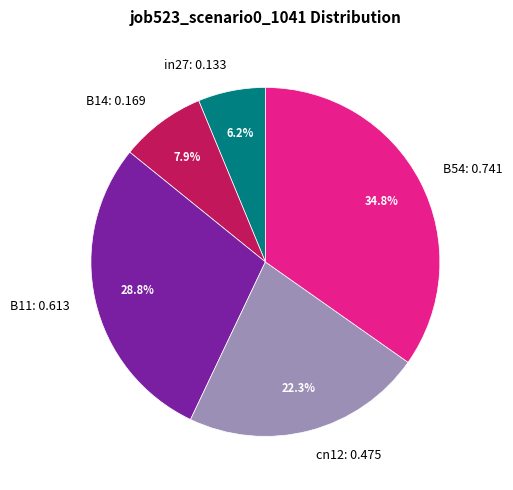

Between B14: 0.169 and in27: 0.133, which is larger?

B14: 0.169